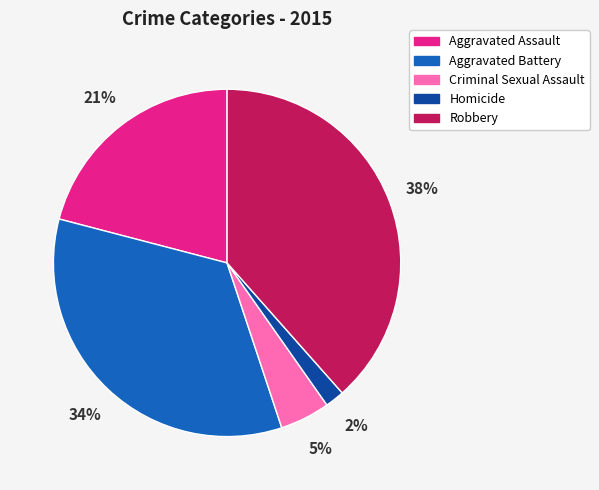

Does Criminal Sexual Assault represent more than half of the total?

No